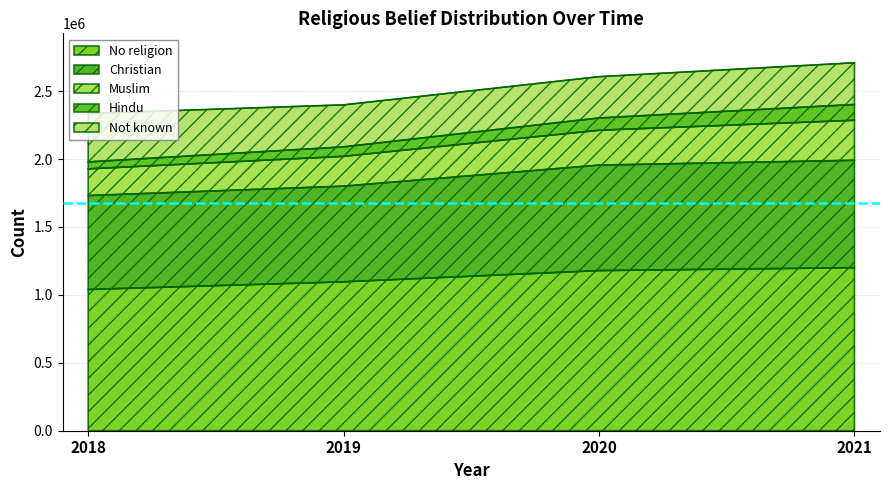

Where does the Hindu series first go above 2302505?

2021